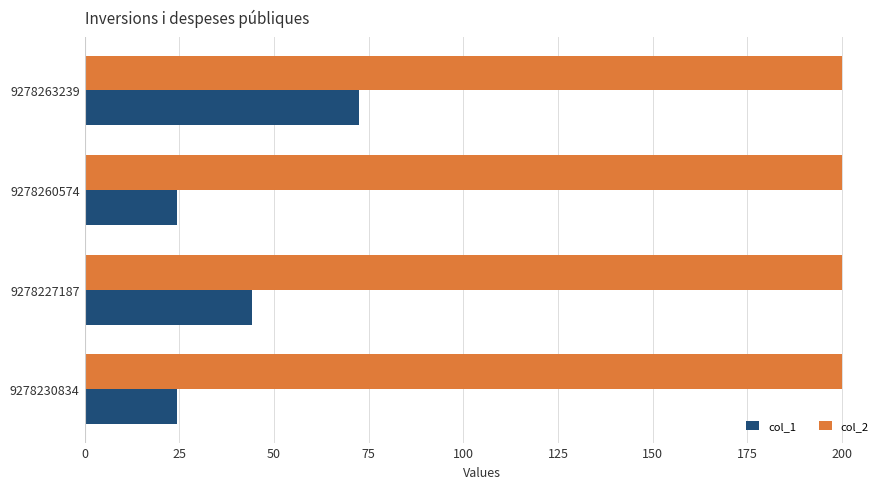

Rank the series by their average value, from highest to lowest.

col_2, col_1